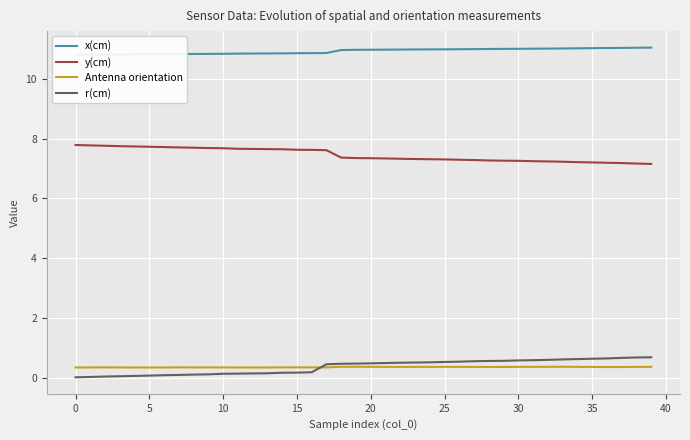

What is the maximum value for x(cm)?

11.0